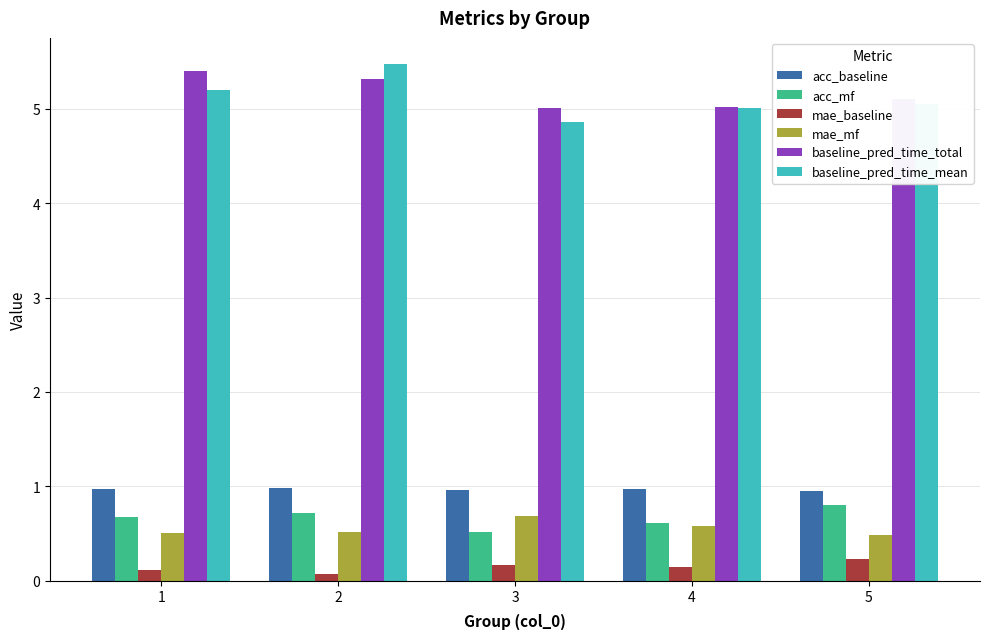

What is the value of the mae_baseline bar at the 3rd from the left?

0.2